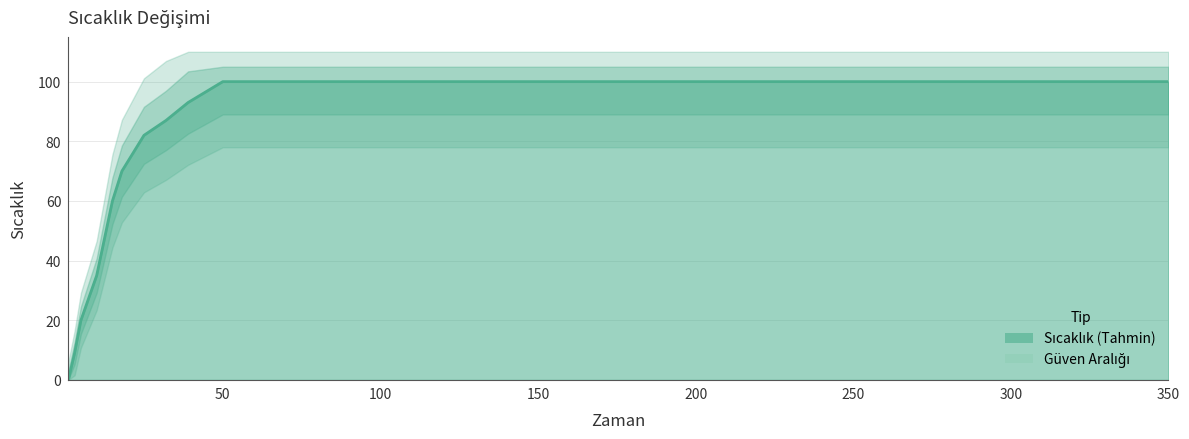

What is the sum of all values?

1156